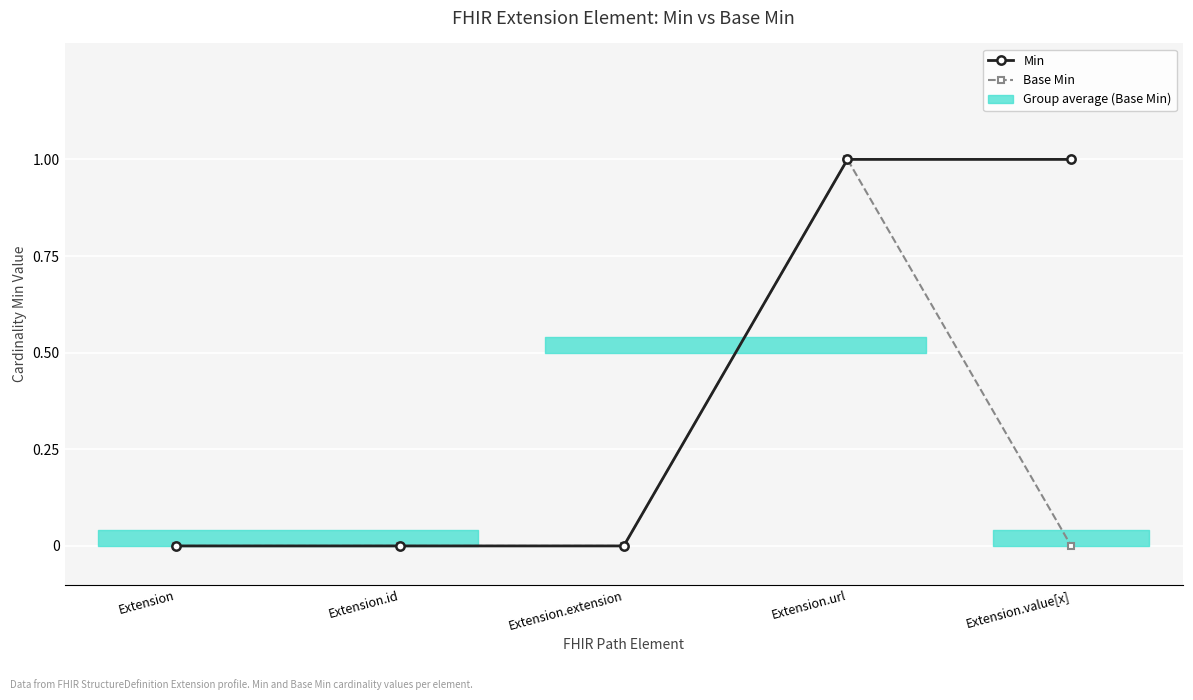

True or false: Min and Base Min intersect in this chart.

False